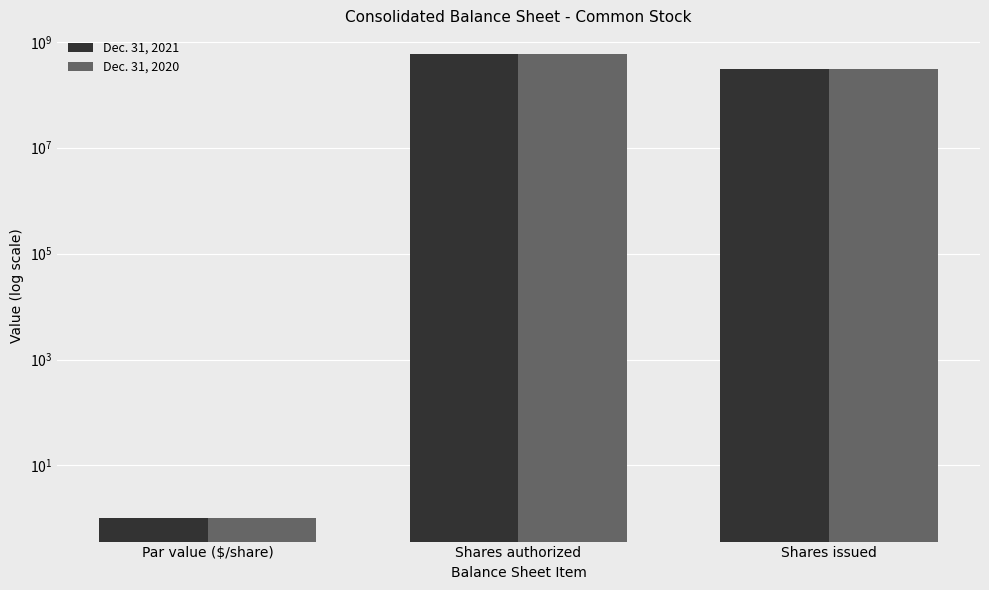

Which category has the lowest value across all series?

Par value ($/share)